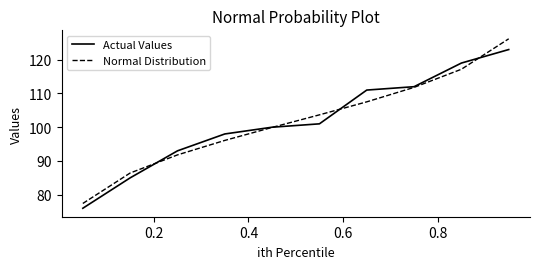

List the series in order of their peak value, lowest first.

Actual Values, Normal Distribution